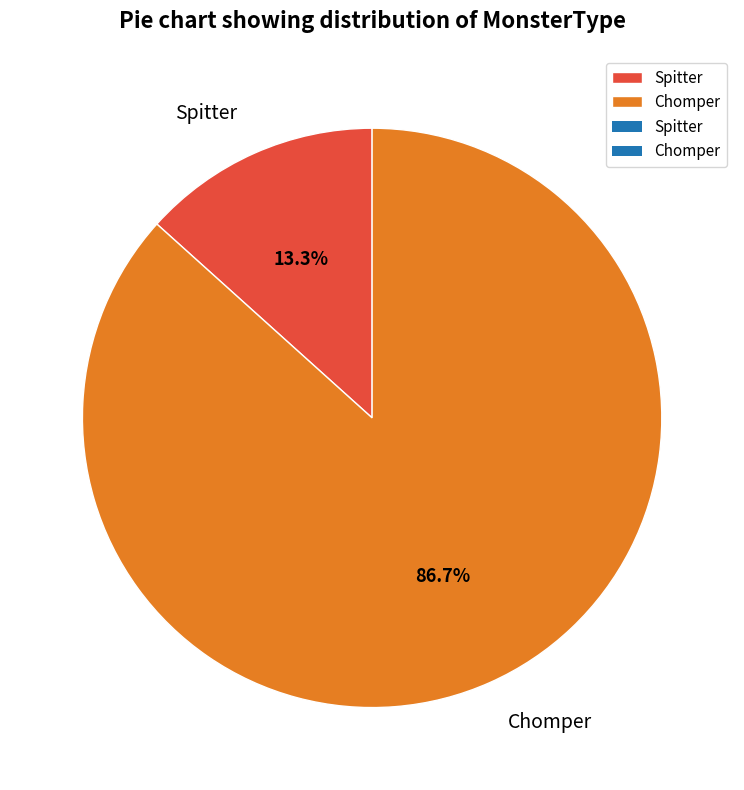

To the nearest percent, what percentage of the pie is Chomper?

87%